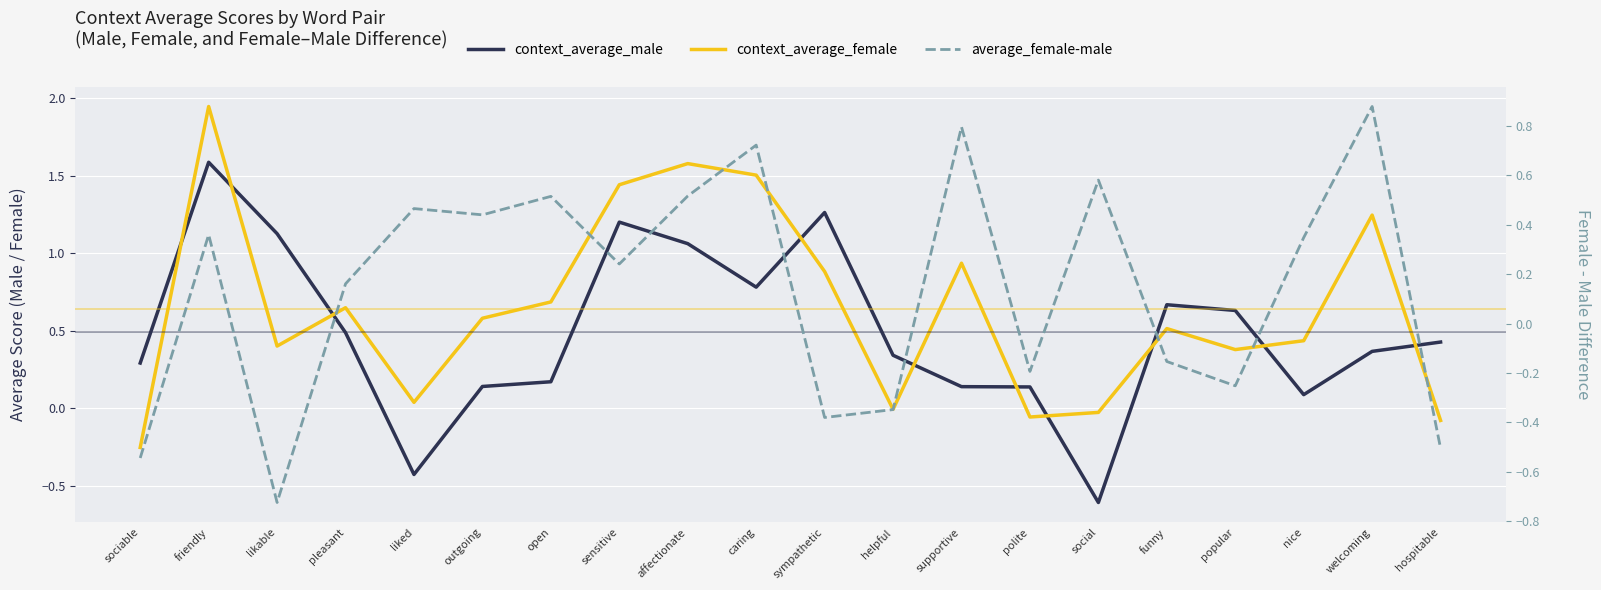

Which series ends up on top after the final intersection of context_average_female and average_female-male?

context_average_female